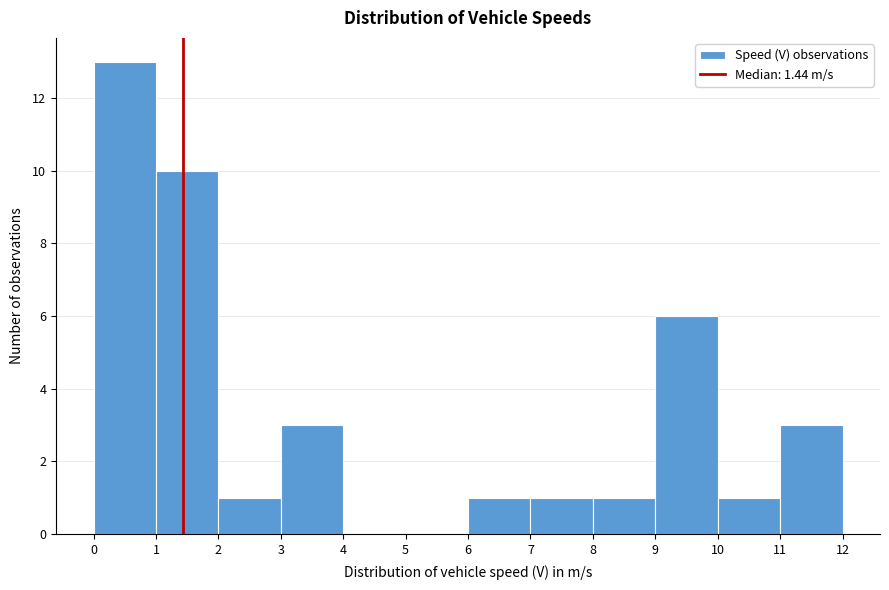

What is the height of the bar covering 1 to 2 on the x-axis? The values are not printed on the chart, so give them approximately, as read against the axis.

10